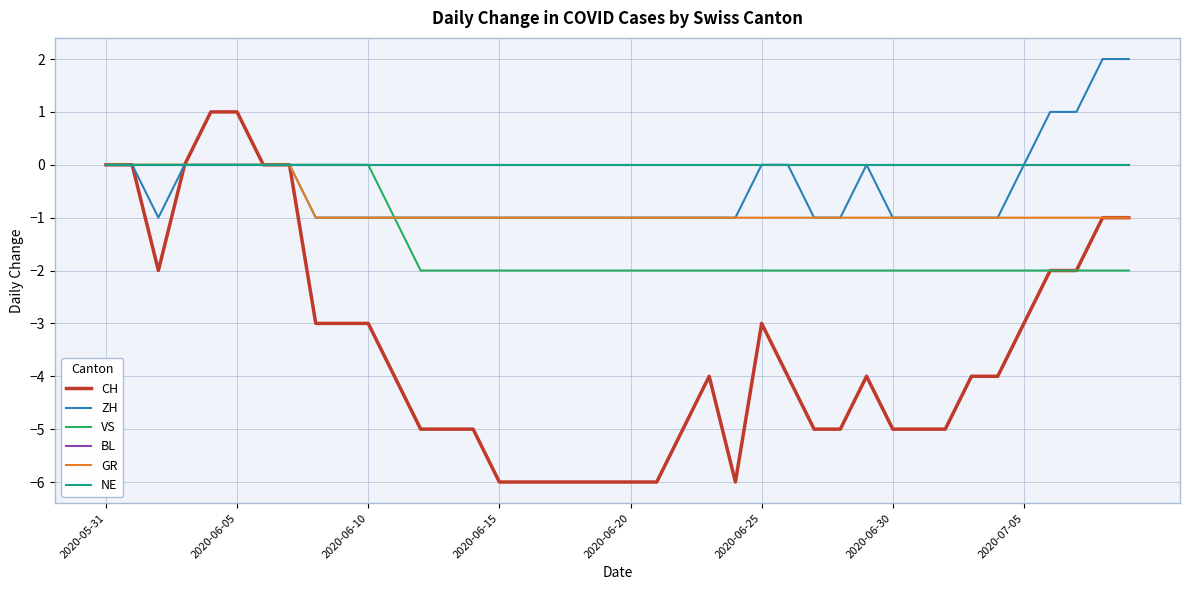

Reading left to right, list all the values displayed in this chart.

CH: 0	0	-2	0	1	1	0	0	-3	-3	-3	-4	-5	-5	-5	-6	-6	-6	-6	-6	-6	-6	-5	-4	-6	-3	-4	-5	-5	-4	-5	-5	-5	-4	-4	-3	-2	-2	-1	-1
ZH: 0	0	-1	0	0	0	0	0	-1	-1	-1	-1	-1	-1	-1	-1	-1	-1	-1	-1	-1	-1	-1	-1	-1	0	0	-1	-1	0	-1	-1	-1	-1	-1	0	1	1	2	2
VS: 0	0	0	0	0	0	0	0	0	0	0	-1	-2	-2	-2	-2	-2	-2	-2	-2	-2	-2	-2	-2	-2	-2	-2	-2	-2	-2	-2	-2	-2	-2	-2	-2	-2	-2	-2	-2
BL: 0	0	0	0	0	0	0	0	0	0	0	0	0	0	0	0	0	0	0	0	0	0	0	0	0	0	0	0	0	0	0	0	0	0	0	0	0	0	0	0
GR: 0	0	0	0	0	0	0	0	-1	-1	-1	-1	-1	-1	-1	-1	-1	-1	-1	-1	-1	-1	-1	-1	-1	-1	-1	-1	-1	-1	-1	-1	-1	-1	-1	-1	-1	-1	-1	-1
NE: 0	0	0	0	0	0	0	0	0	0	0	0	0	0	0	0	0	0	0	0	0	0	0	0	0	0	0	0	0	0	0	0	0	0	0	0	0	0	0	0